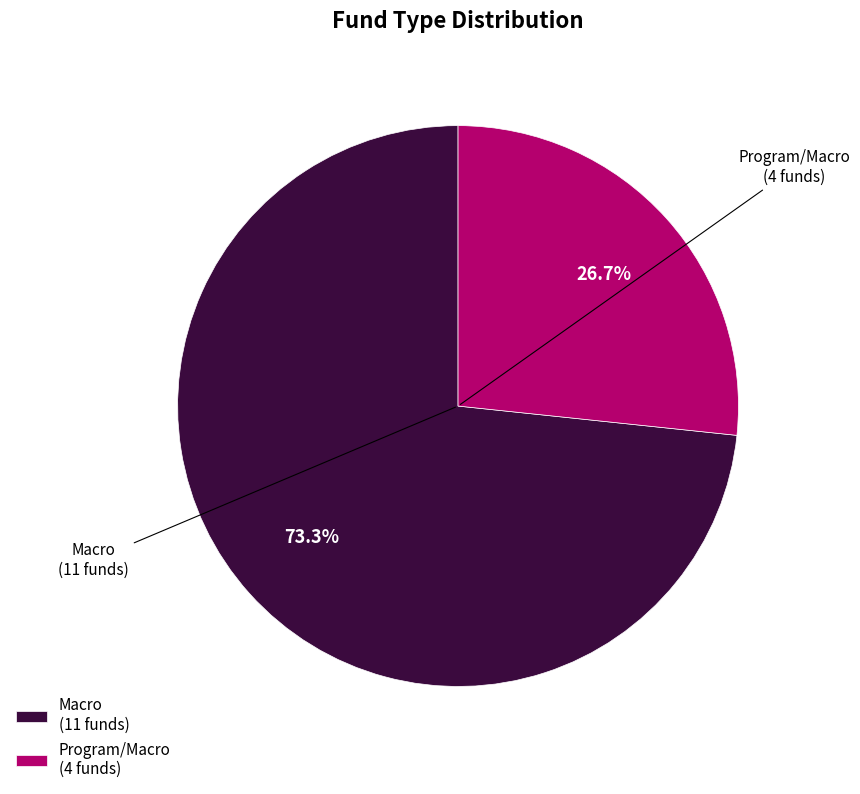

What is the total percentage of Program/Macro and Macro?

100.0%